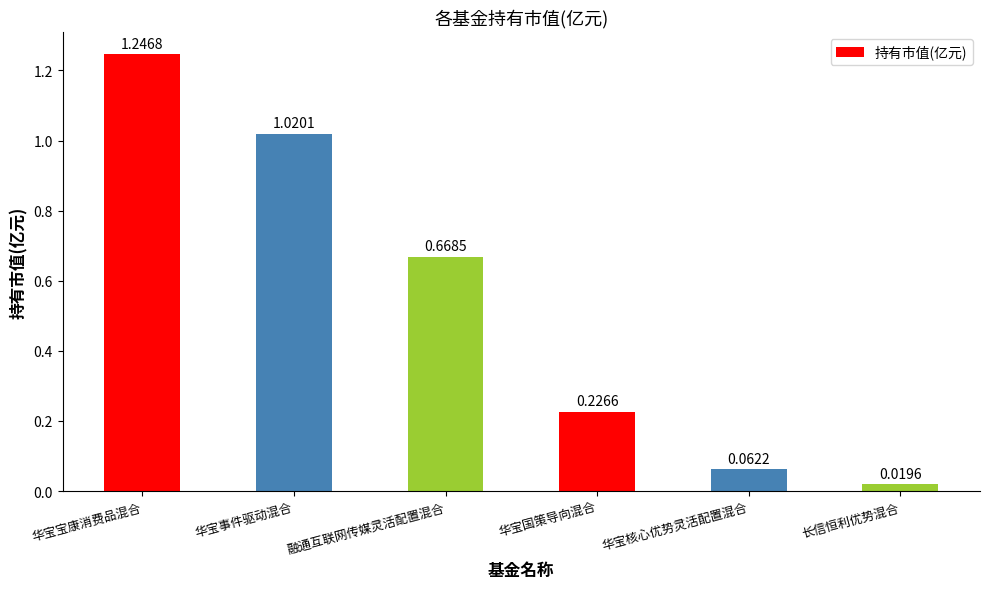

Does the chart contain any negative values?

No